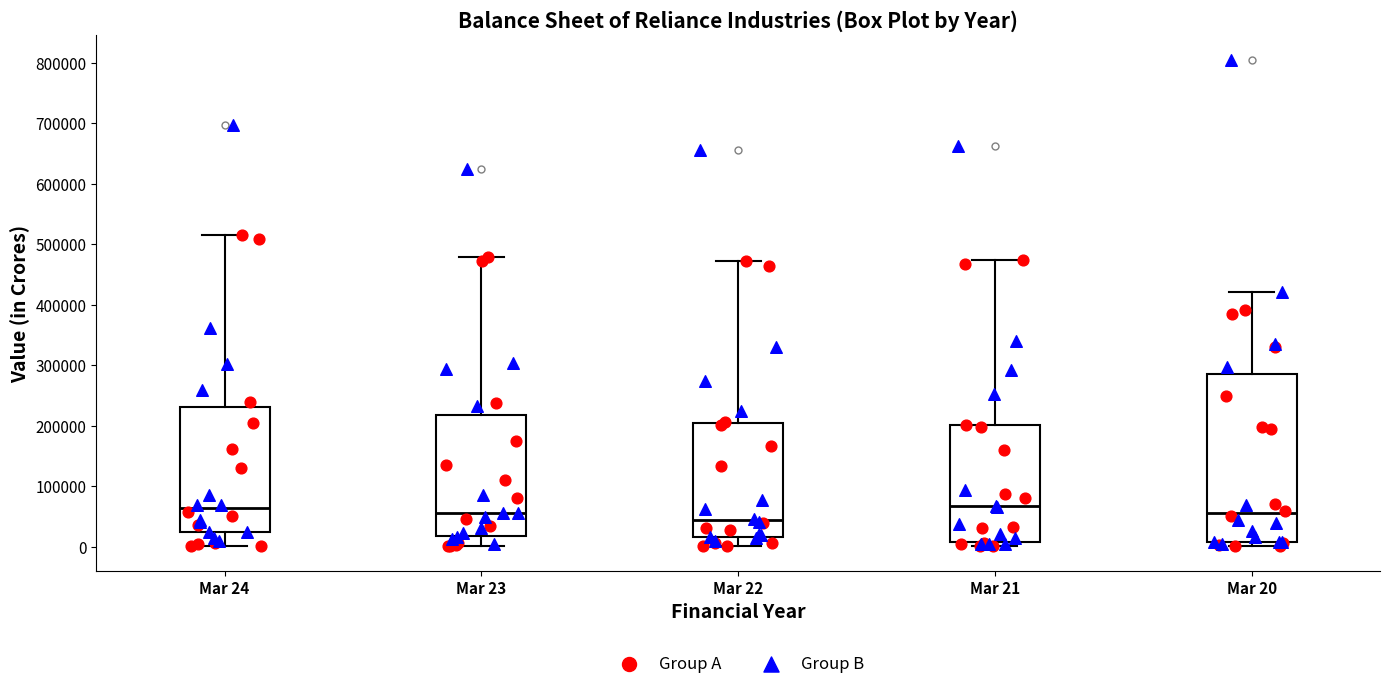

Comparing the boxes themselves (not the whiskers), which one is the tallest?

Mar 20